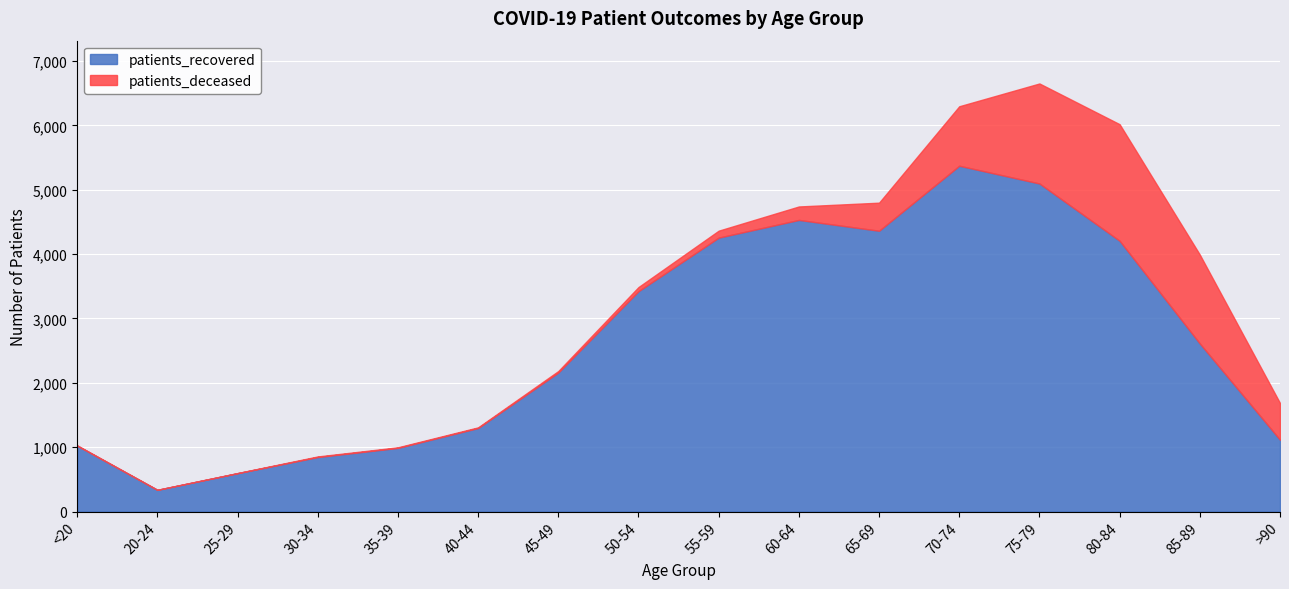

At which label is patients_deceased closest to 906?

70-74